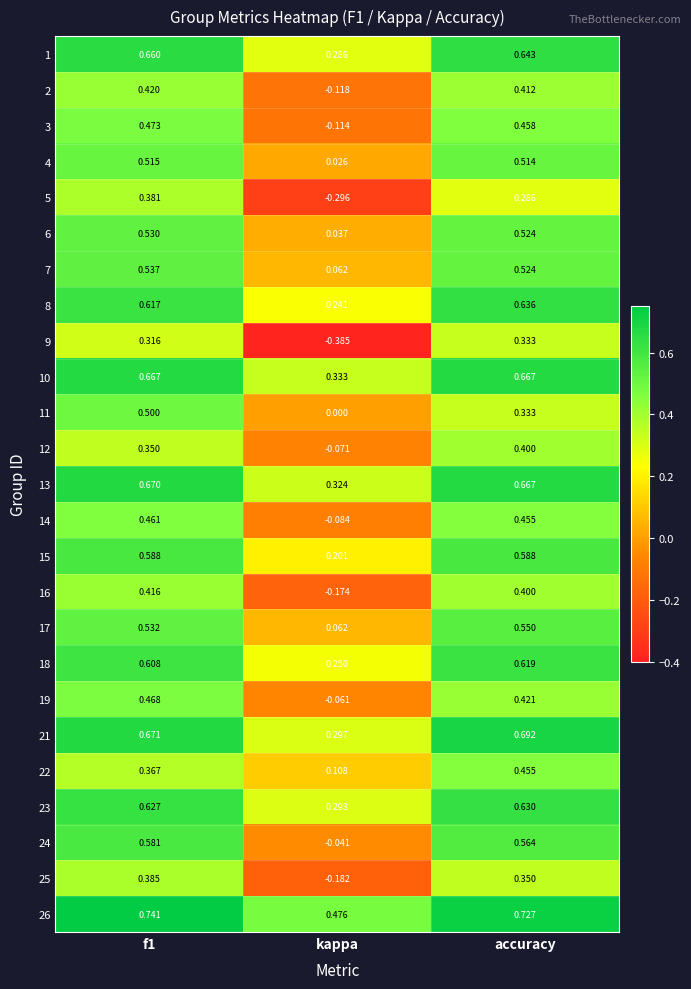

At which label is 19 closest to 0?

kappa